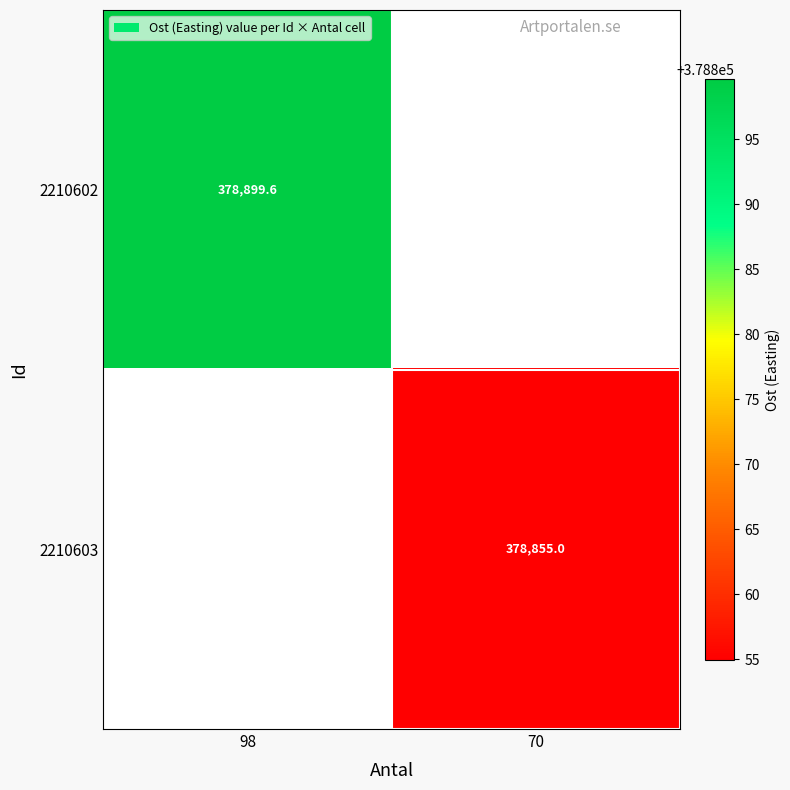

Where does the 2210603 series first go above 378854?

70